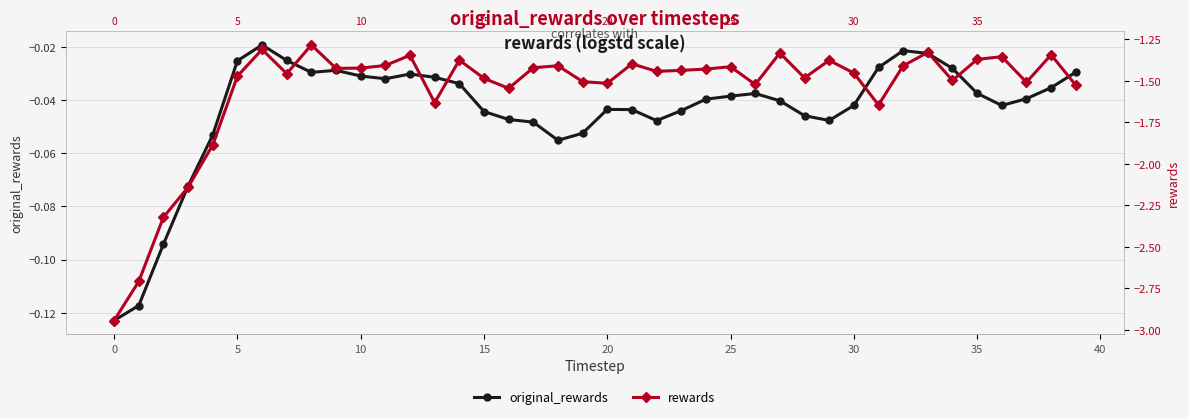

Reading left to right, extract all data points from this chart.

original_rewards: -0.1	-0.1	-0.1	-0.1	-0.1	-0.0	-0.0	-0.0	-0.0	-0.0	-0.0	-0.0	-0.0	-0.0	-0.0	-0.0	-0.0	-0.0	-0.1	-0.1	-0.0	-0.0	-0.0	-0.0	-0.0	-0.0	-0.0	-0.0	-0.0	-0.0	-0.0	-0.0	-0.0	-0.0	-0.0	-0.0	-0.0	-0.0	-0.0	-0.0
rewards: -2.9	-2.7	-2.3	-2.1	-1.9	-1.5	-1.3	-1.5	-1.3	-1.4	-1.4	-1.4	-1.3	-1.6	-1.4	-1.5	-1.5	-1.4	-1.4	-1.5	-1.5	-1.4	-1.4	-1.4	-1.4	-1.4	-1.5	-1.3	-1.5	-1.4	-1.5	-1.6	-1.4	-1.3	-1.5	-1.4	-1.4	-1.5	-1.3	-1.5